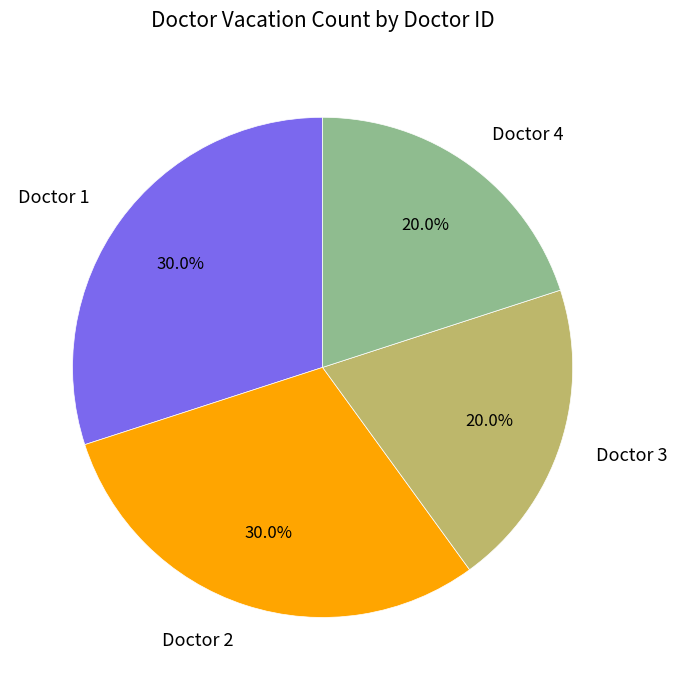

Is there a majority slice in this chart?

No